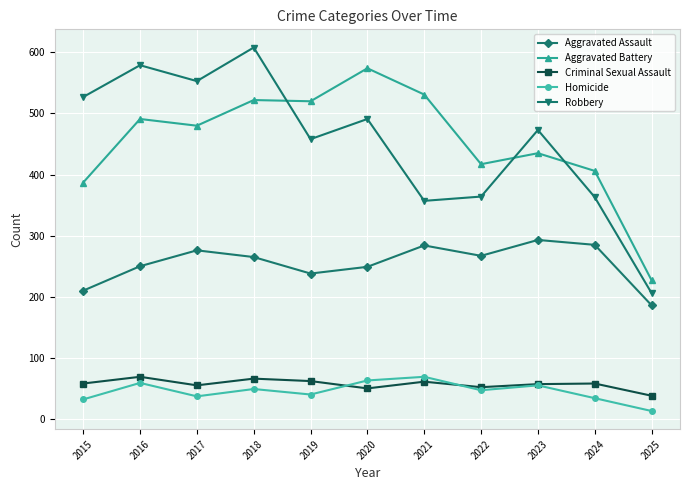

At 2020, list the series in order from smallest to largest.

Criminal Sexual Assault, Homicide, Aggravated Assault, Robbery, Aggravated Battery